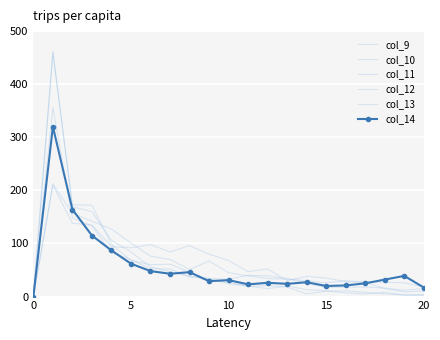

How many lines are shown in the chart?

6